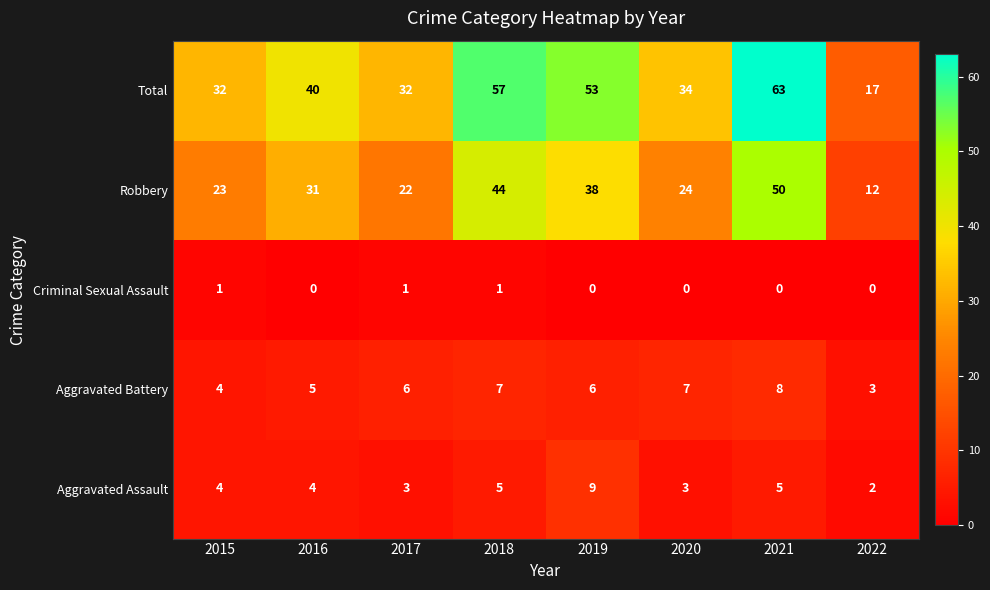

What is the total value across all series at 2016?

80